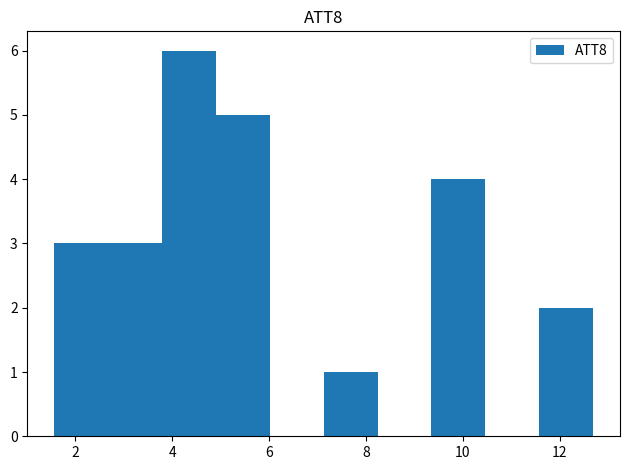

Reading left to right, transcribe this chart: for each bar, give the range it covers on the x-axis and its height. Neither the bar edges nor the heights are printed on the chart, so give them approximately, as read against the axes.

1.6 to 2.6: 3
2.6 to 3.8: 3
3.8 to 5.0: 6
5.0 to 6.0: 5
6.0 to 7.2: 0
7.2 to 8.2: 1
8.2 to 9.4: 0
9.4 to 10.4: 4
10.4 to 11.6: 0
11.6 to 12.6: 2